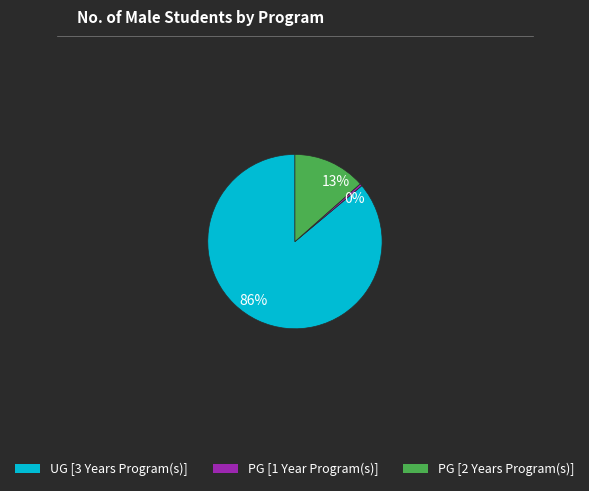

Which slice is the largest?

UG [3 Years Program(s)]